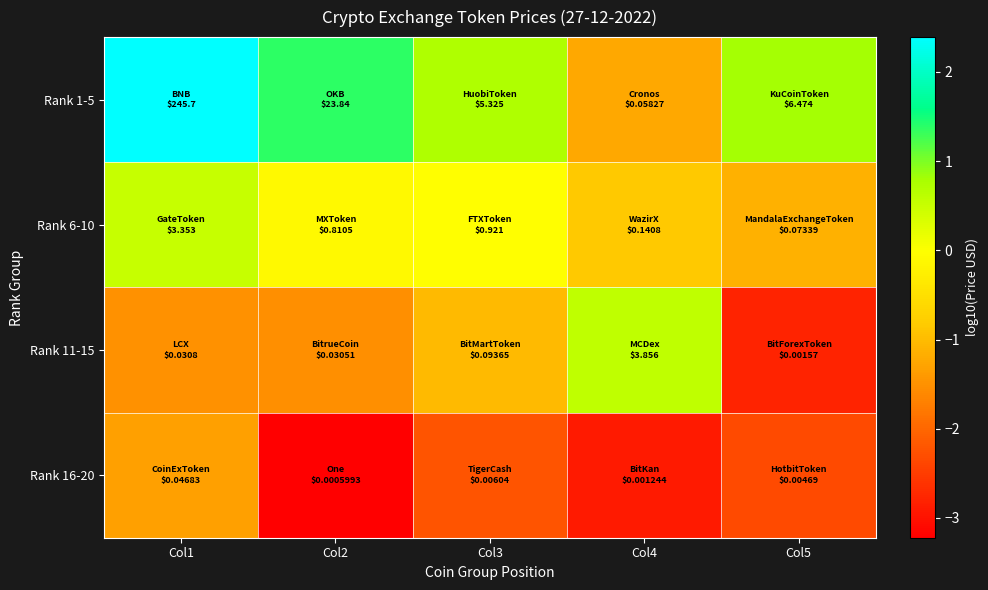

What is the minimum value shown in the chart?

-3.2